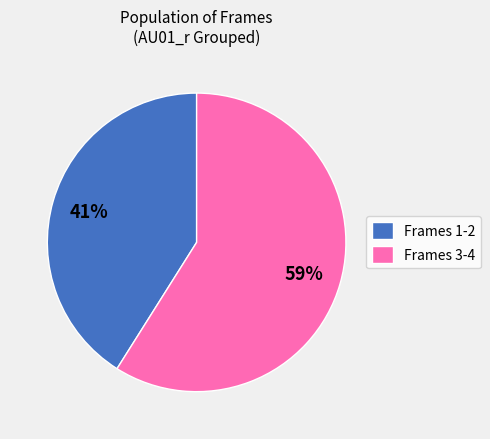

Do Frames 1-2 and Frames 3-4 together represent more than half of the pie?

Yes